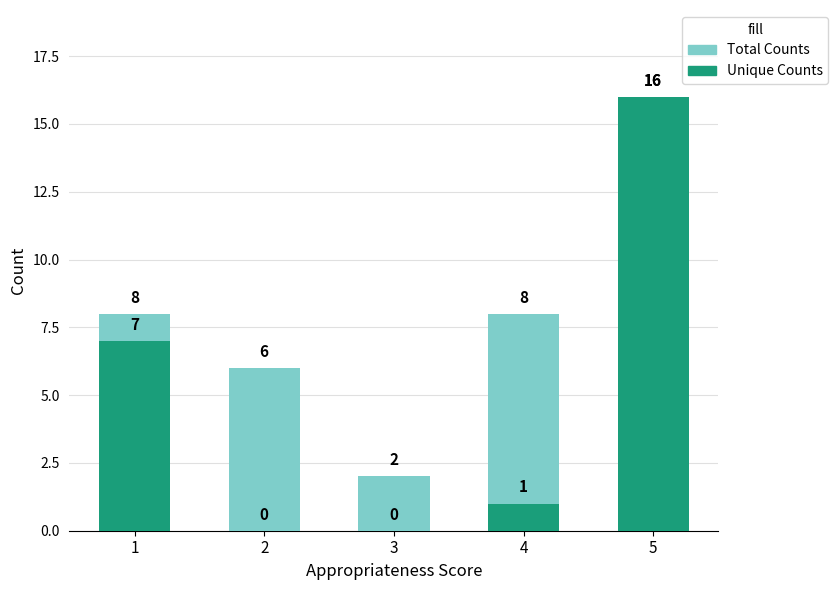

At which label does Unique Counts reach its minimum?

2